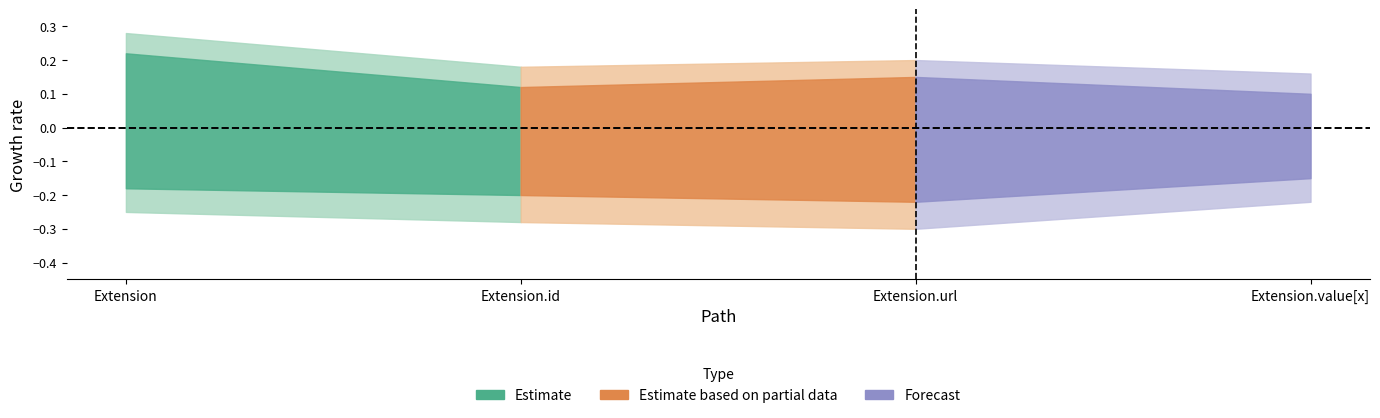

At which category is the sum across all series the highest?

Extension.url